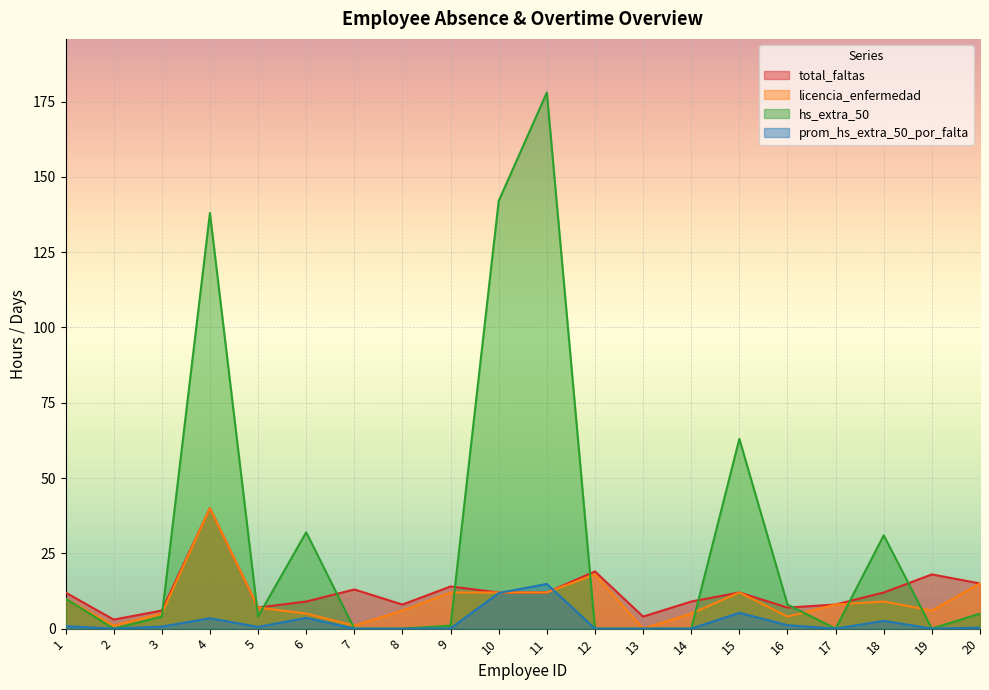

Reading right to left, extract all data points from this chart.

total_faltas: 15.0	18.0	12.0	8.0	7.0	12.0	9.0	4.0	19.0	12.0	12.0	14.0	8.0	13.0	9.0	7.0	40.0	6.0	3.0	12.0
licencia_enfermedad: 15.0	6.0	9.0	8.0	4.0	12.0	5.0	0.0	18.0	12.0	12.0	12.0	6.0	1.0	5.0	7.0	40.0	5.0	1.0	10.0
hs_extra_50: 5.0	0.0	31.0	0.0	8.0	63.0	0.0	0.0	0.0	178.0	142.0	1.0	0.0	0.0	32.0	4.0	138.0	4.0	0.0	10.0
prom_hs_extra_50_por_falta: 0.3	0.0	2.6	0.0	1.1	5.2	0.0	0.0	0.0	14.8	11.8	0.1	0.0	0.0	3.6	0.6	3.5	0.7	0.0	0.8